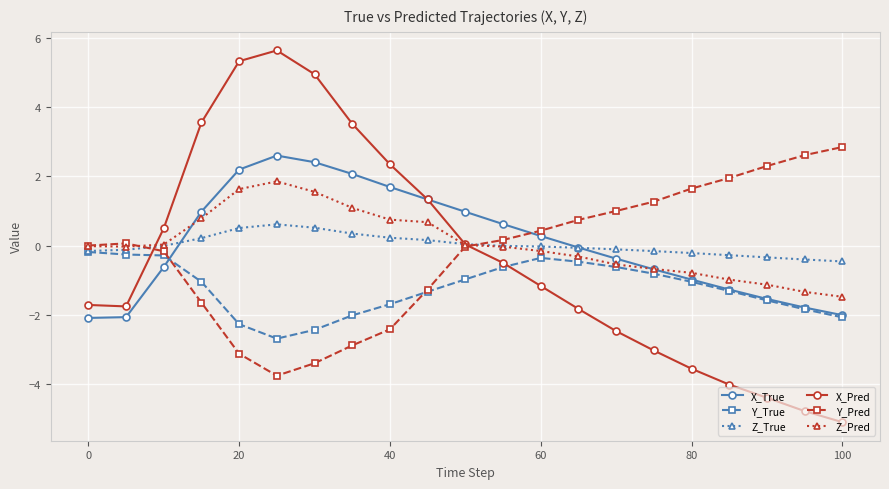

What is the minimum value for Z_True?

-0.5